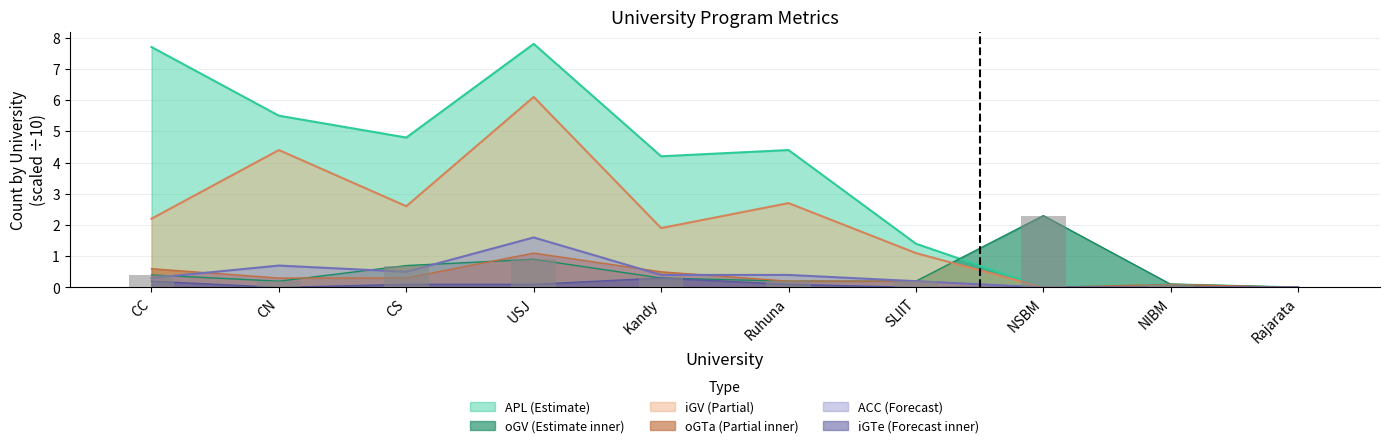

What is the sum of all ACC values?

4.1